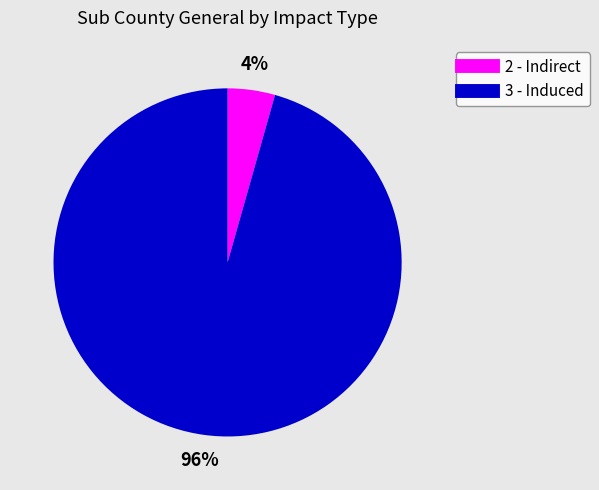

To the nearest percent, what percentage of the pie is 3 - Induced?

96%